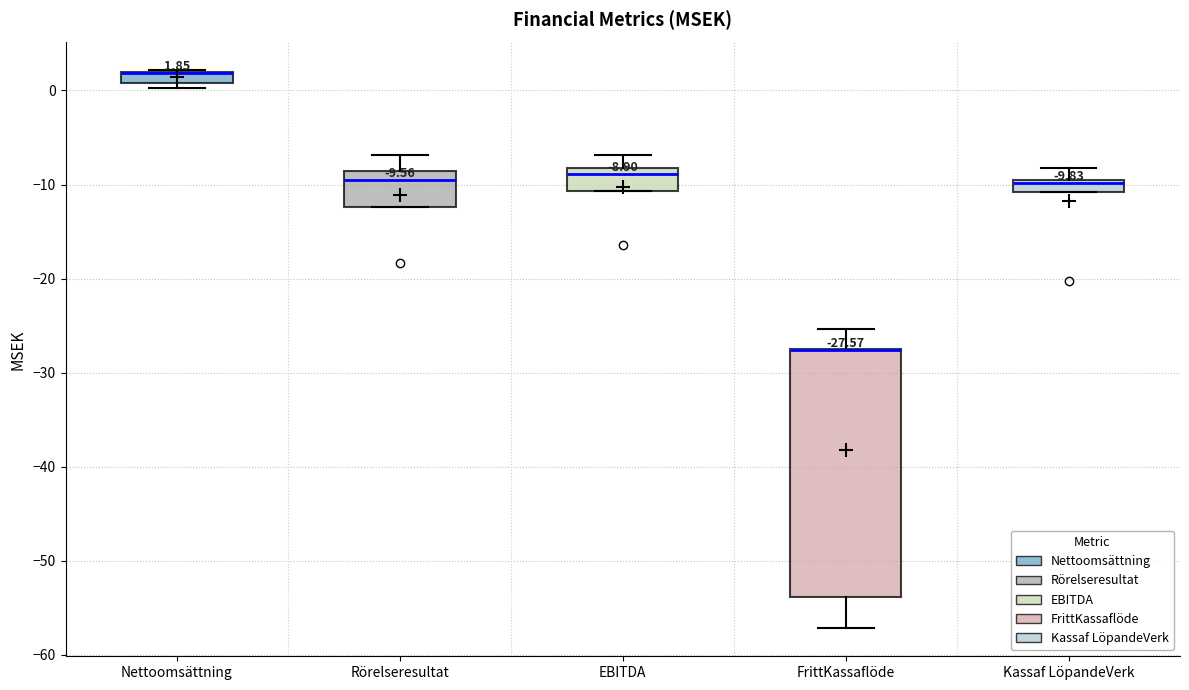

Which box is the tallest, from its lower edge to its upper edge?

FrittKassaflöde